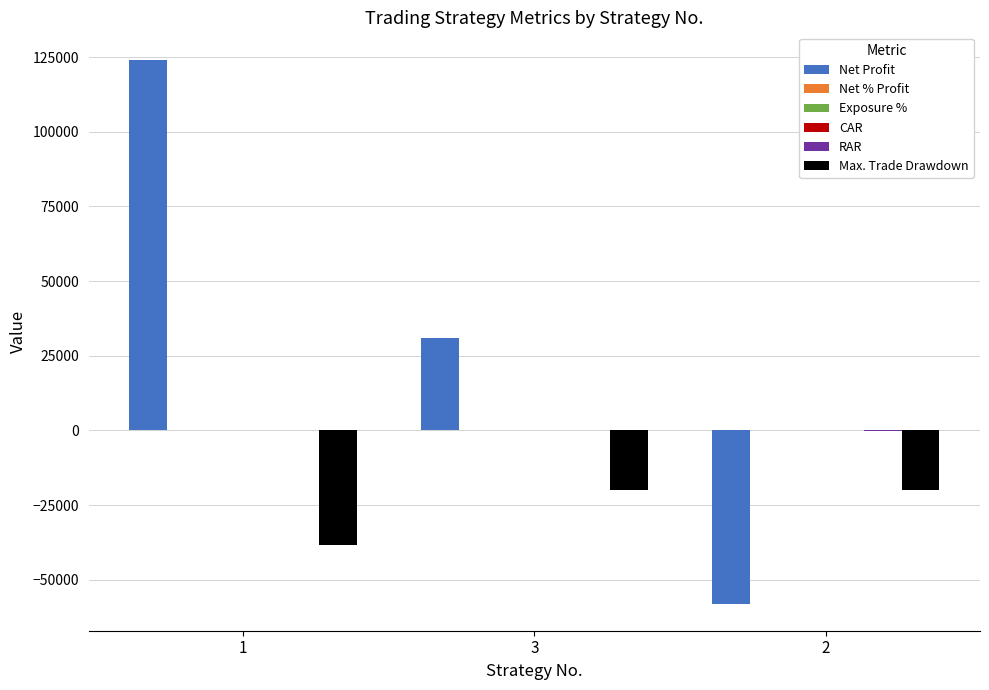

At which label does Max. Trade Drawdown first exceed -19942?

2